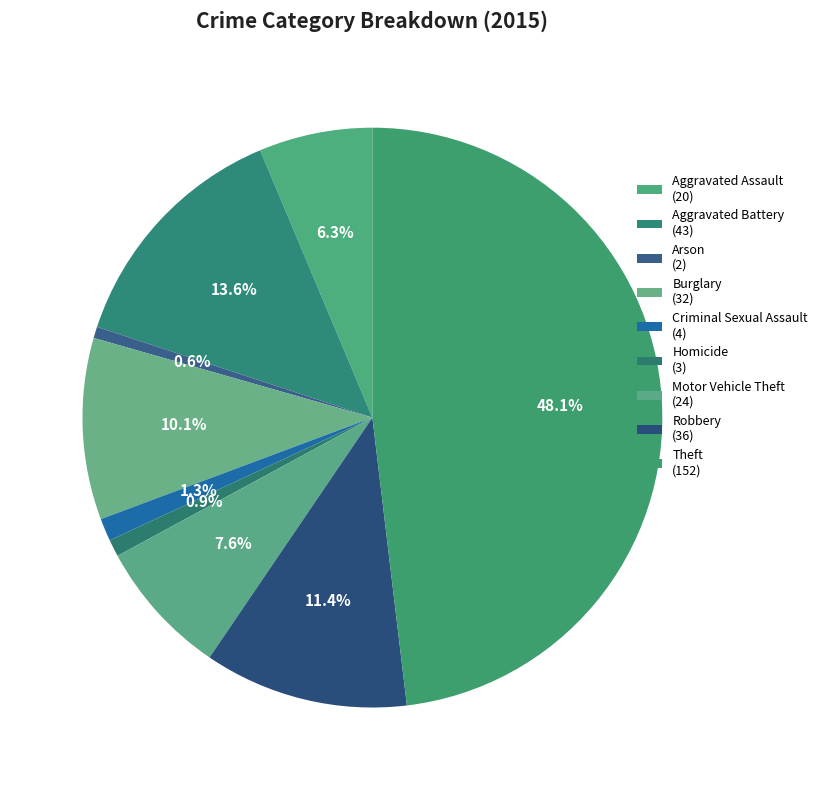

Rank the categories by value from highest to lowest.

Theft, Aggravated Battery, Robbery, Burglary, Motor Vehicle Theft, Aggravated Assault, Criminal Sexual Assault, Homicide, Arson